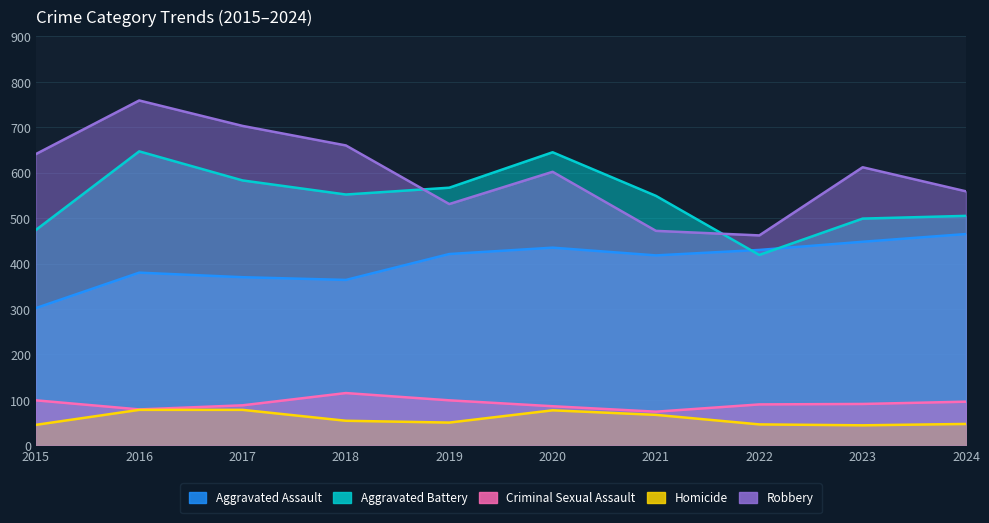

Which label corresponds to the largest value in the chart?

2016